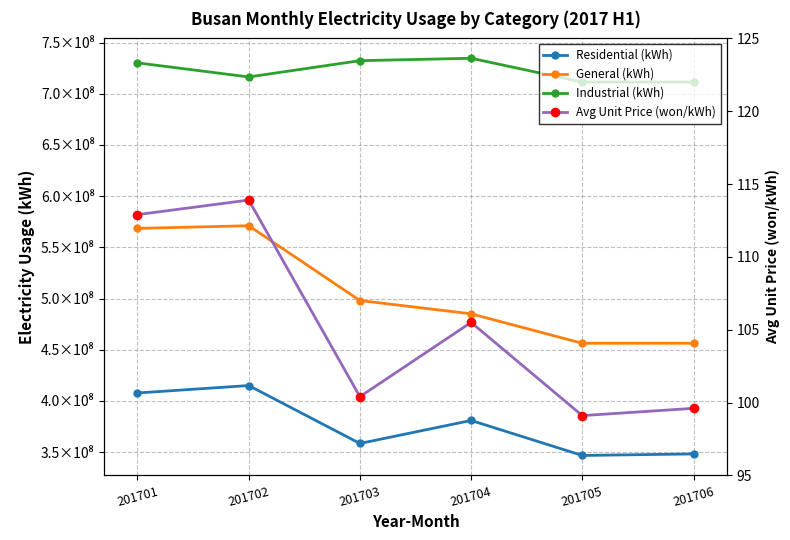

What is the spread (max minus min) of values at 201702?

716373019.1